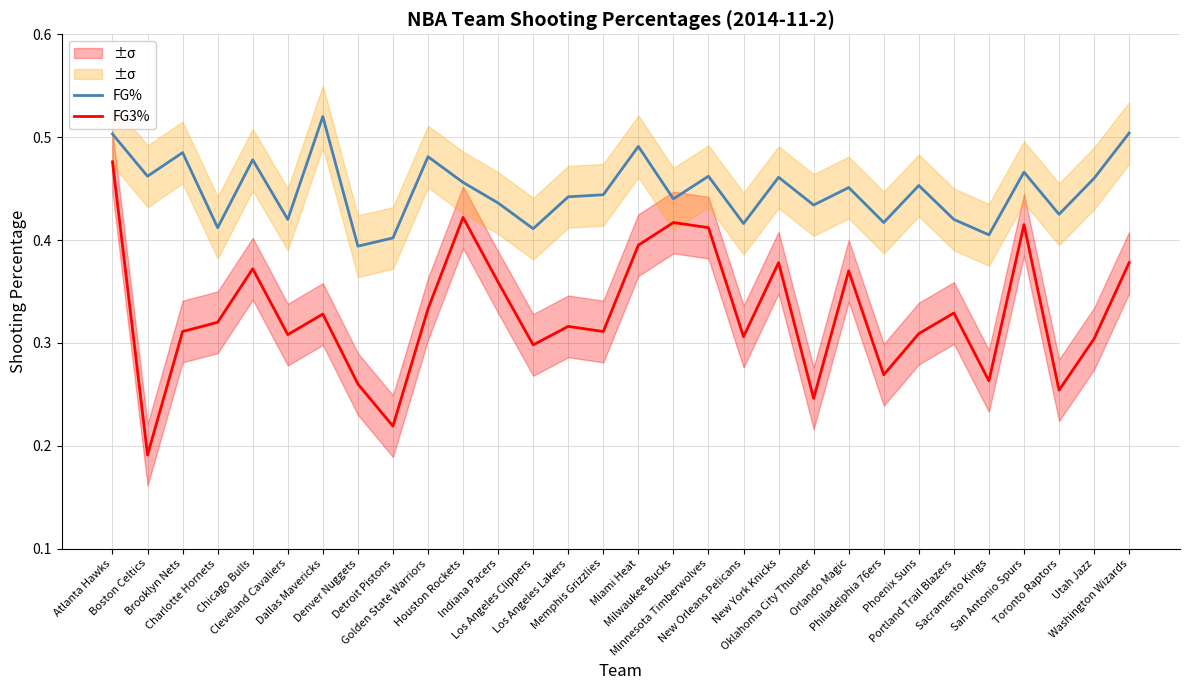

At which category is the sum across all series the highest?

Atlanta Hawks